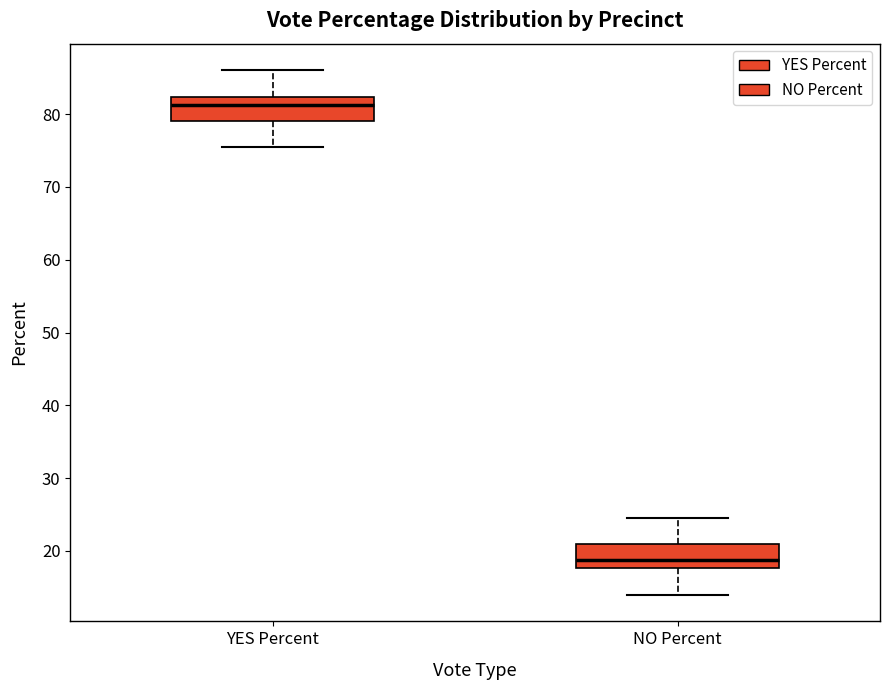

Reading left to right, transcribe this box plot: for each box, give where its median line is, the range the box spans, and where its two whiskers end, as read against the y-axis. The values are not printed on the chart, so give them approximately, as read against the axis.

YES Percent: median 81, box 79 to 82, whiskers 75 to 86
NO Percent: median 19, box 18 to 21, whiskers 14 to 25